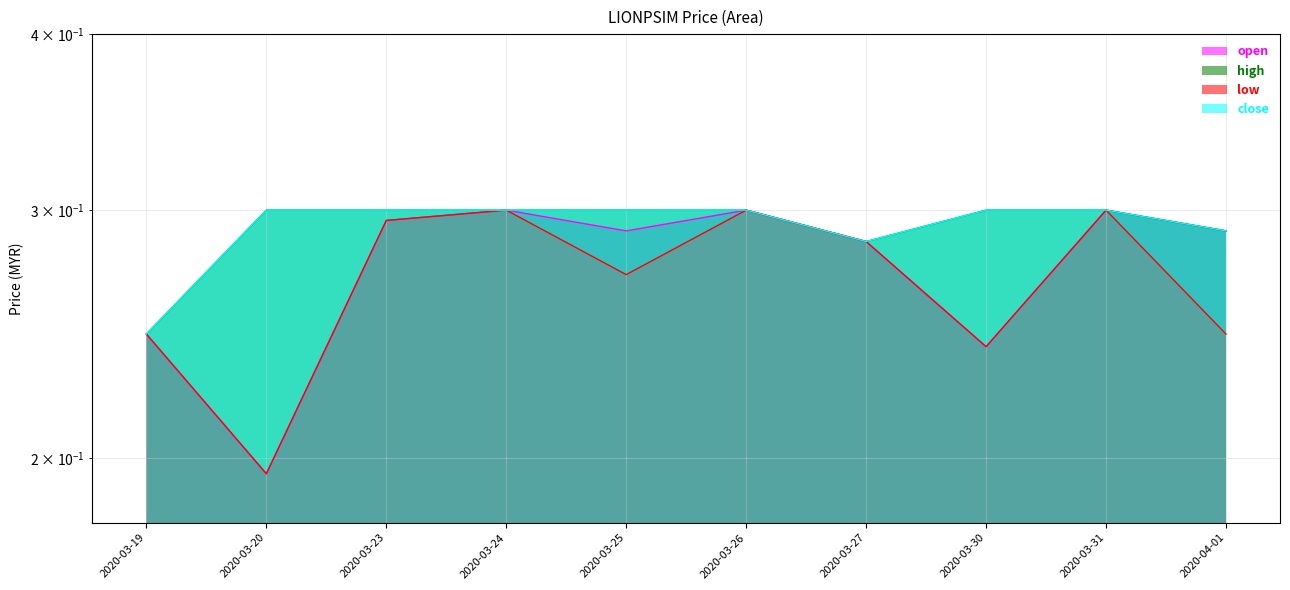

At which category does open reach its first local valley?

2020-03-20